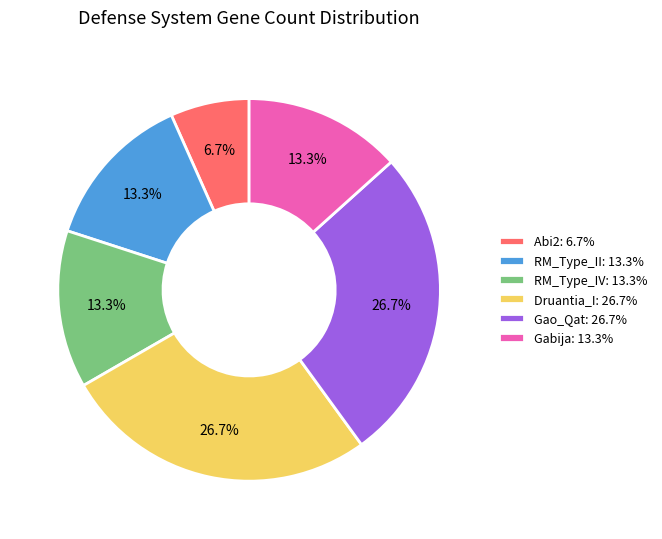

Combined, do Gao_Qat and RM_Type_II account for over 50%?

No